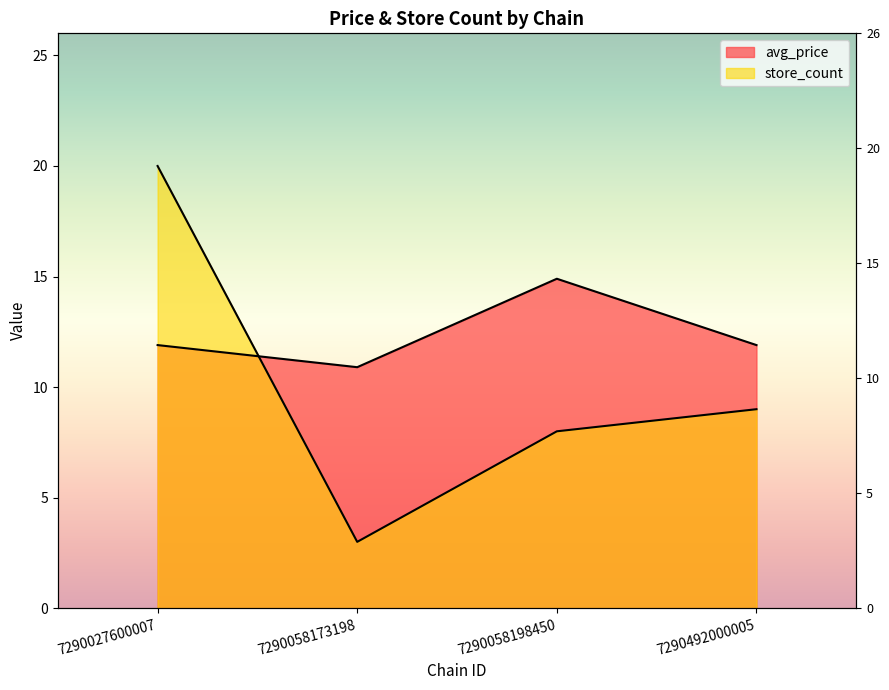

At which category is the sum across all series the highest?

7290027600007